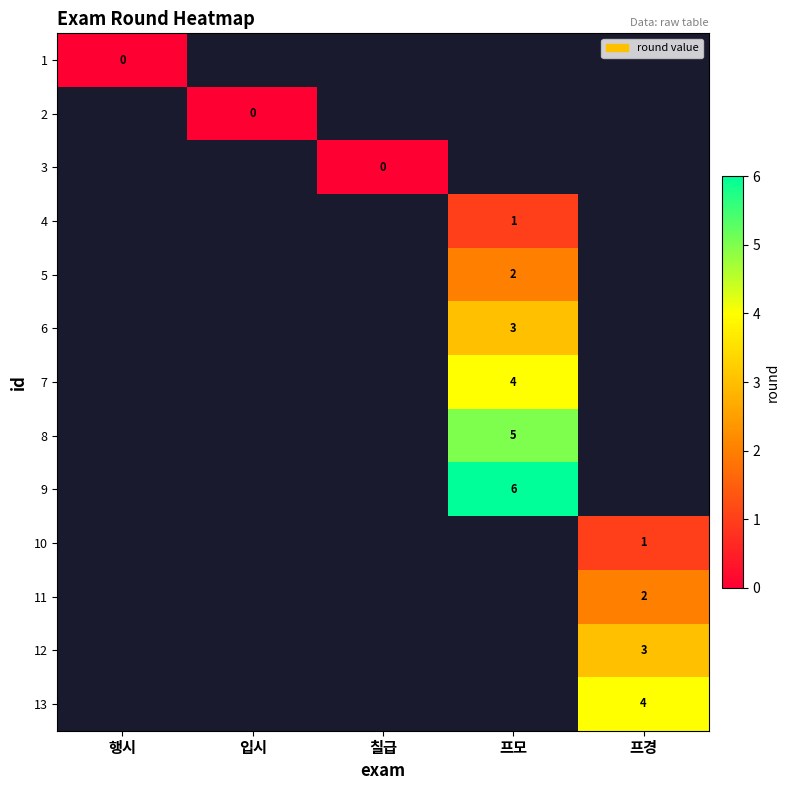

How many positive values does the 12 series have?

1